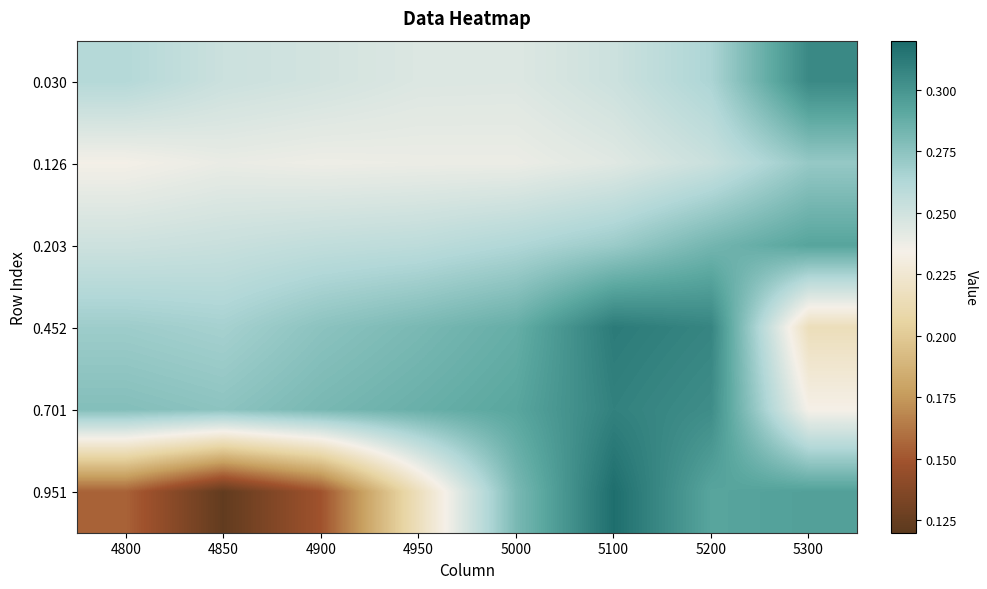

Reading right to left, transcribe all the data shown in this chart.

0.030: 5300=0.3	5200=0.3	5100=0.3	5000=0.2	4950=0.2	4900=0.2	4850=0.3	4800=0.3
0.126: 5300=0.3	5200=0.3	5100=0.2	5000=0.2	4950=0.2	4900=0.2	4850=0.2	4800=0.2
0.203: 5300=0.3	5200=0.3	5100=0.3	5000=0.3	4950=0.3	4900=0.3	4850=0.3	4800=0.3
0.452: 5300=0.2	5200=0.3	5100=0.3	5000=0.3	4950=0.3	4900=0.3	4850=0.3	4800=0.3
0.701: 5300=0.2	5200=0.3	5100=0.3	5000=0.3	4950=0.3	4900=0.3	4850=0.3	4800=0.3
0.951: 5300=0.3	5200=0.3	5100=0.3	5000=0.3	4950=0.2	4900=0.1	4850=0.1	4800=0.2